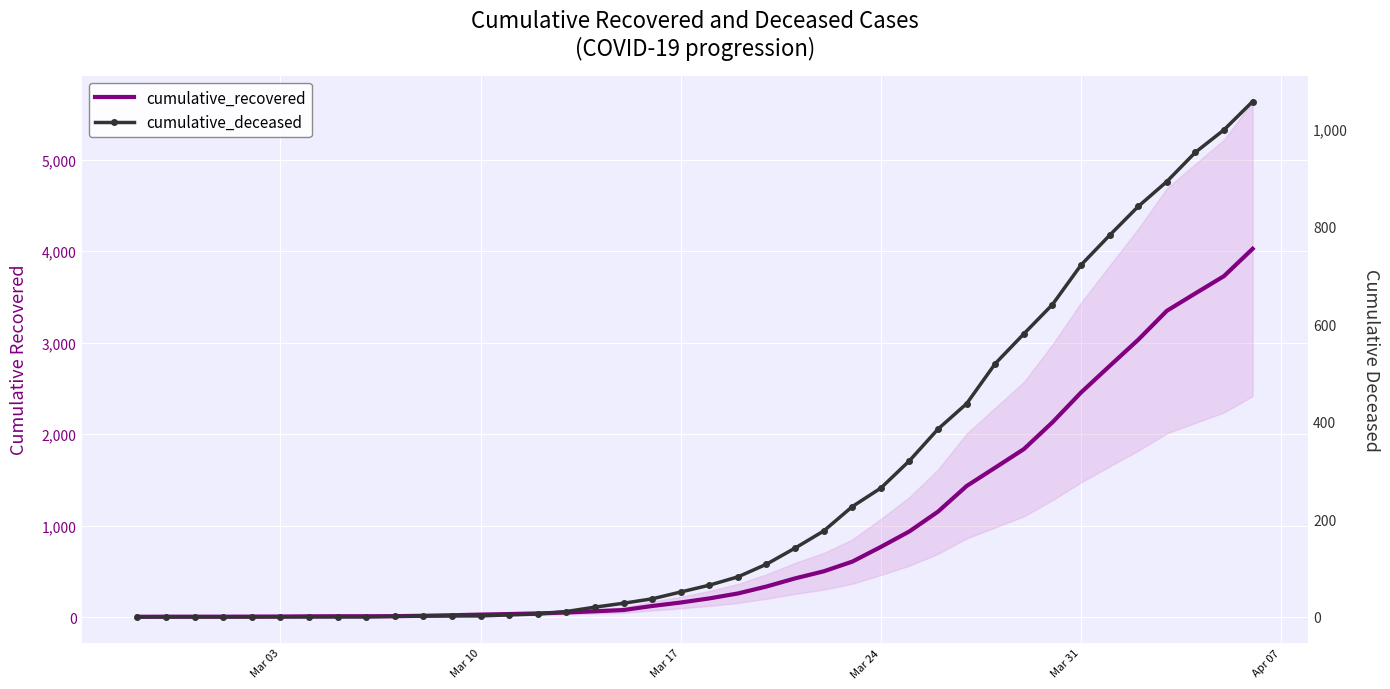

What is the difference between the maximum and second lowest values in the cumulative_deceased series?

1056